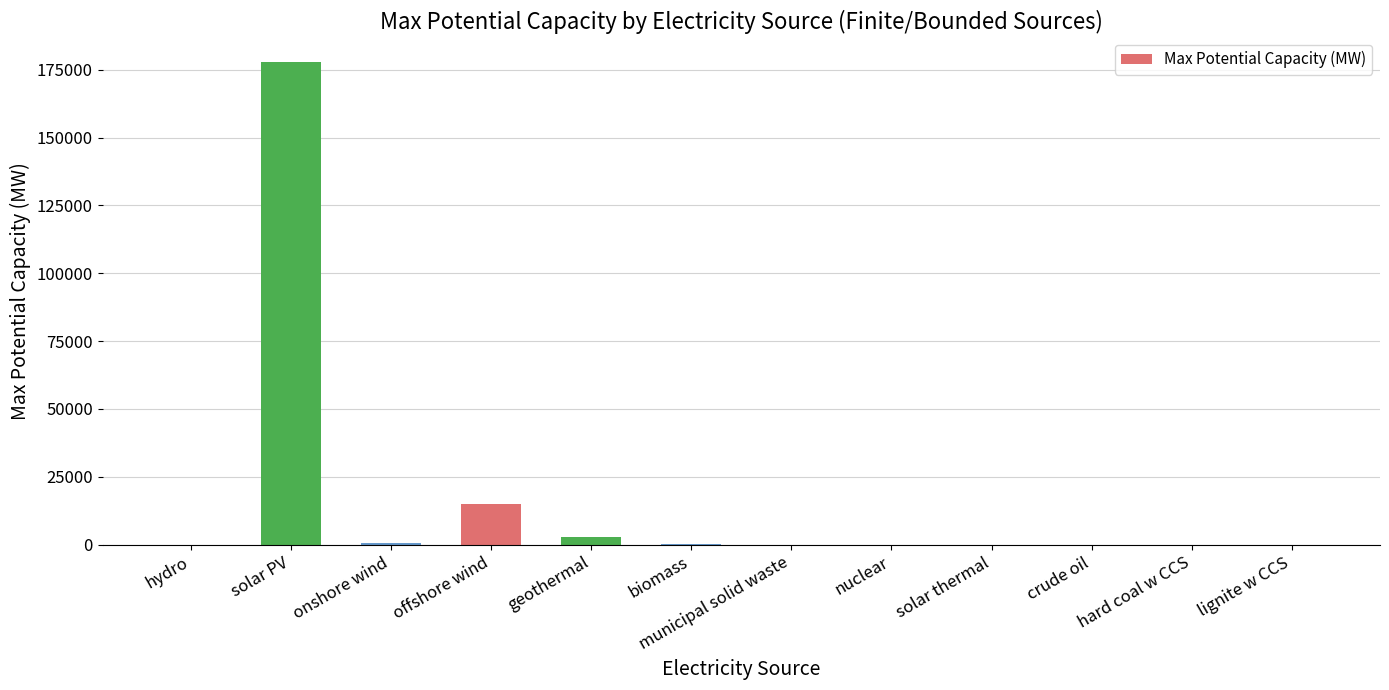

What is the maximum value shown in the chart?

178000.0